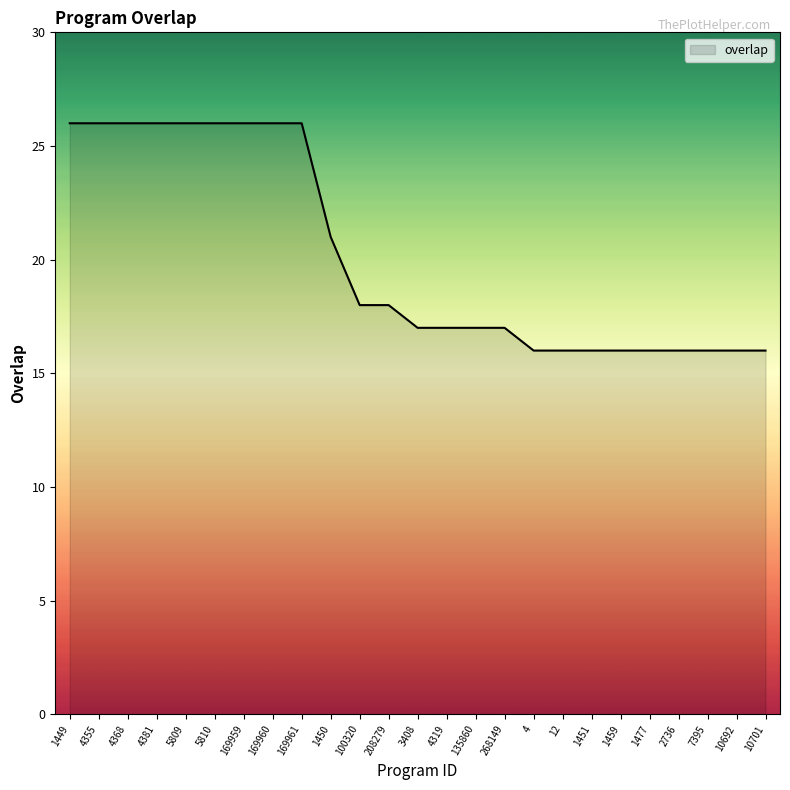

What is the smallest value displayed?

16